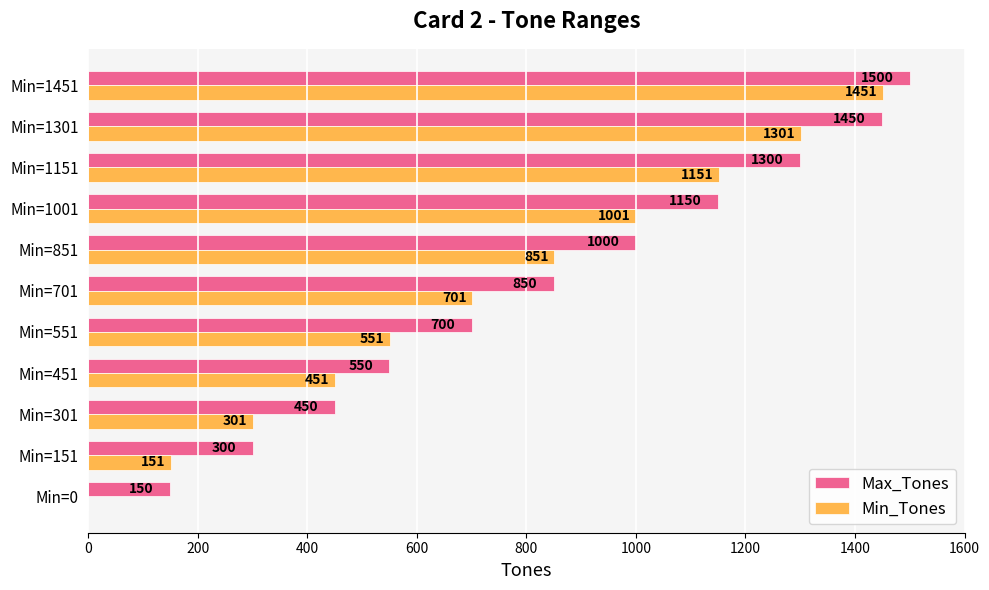

Read the Min_Tones value at Min=851, to the nearest 100.

900